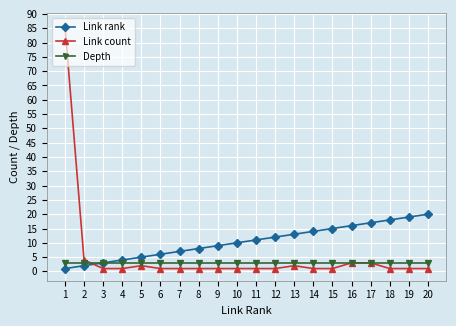

What is the highest value of the Depth series?

3